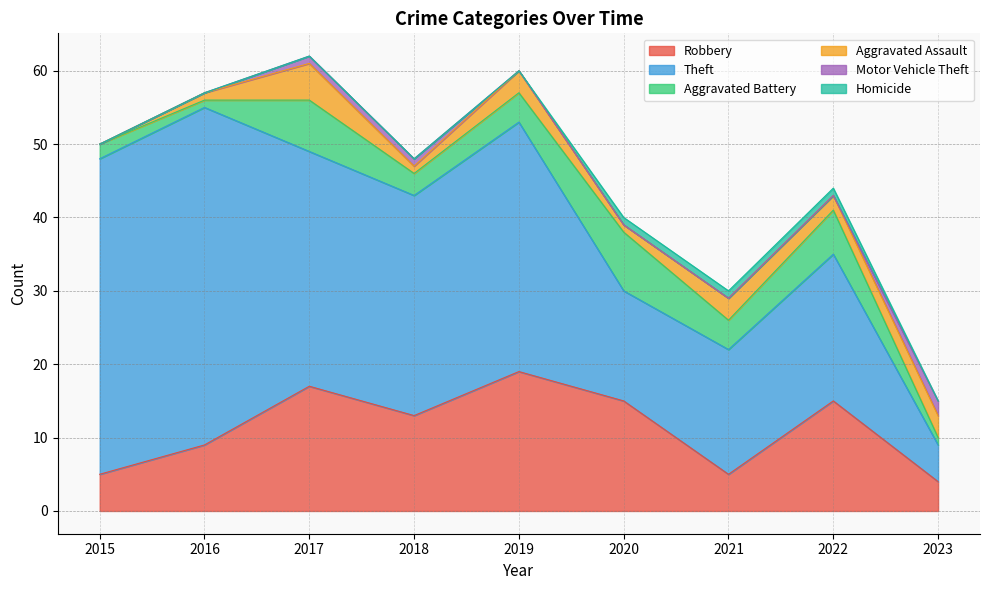

True or false: Motor Vehicle Theft has more than 1 points higher than both neighbors.

False